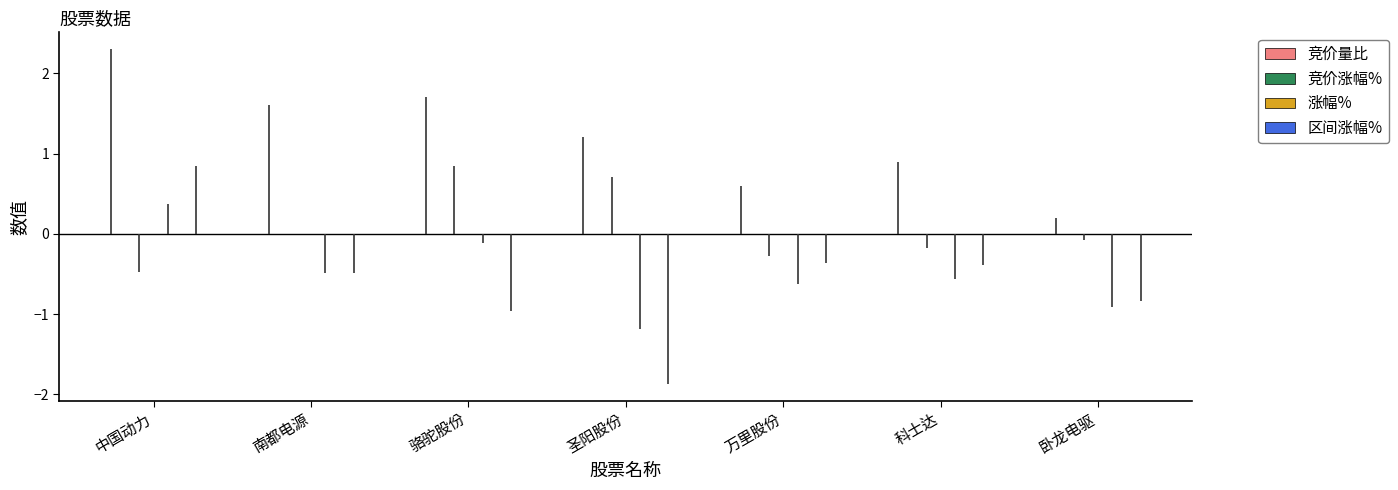

Which series has the widest spread of Y values?

区间涨幅%